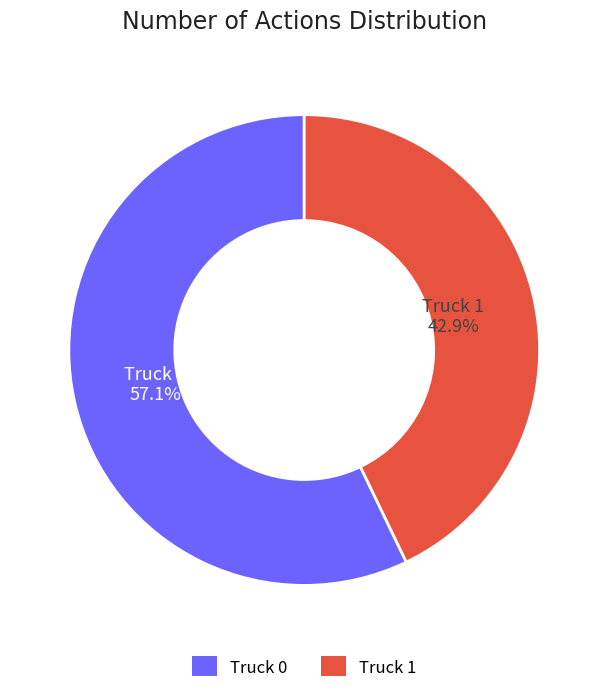

Which category accounts for the majority?

Truck 0